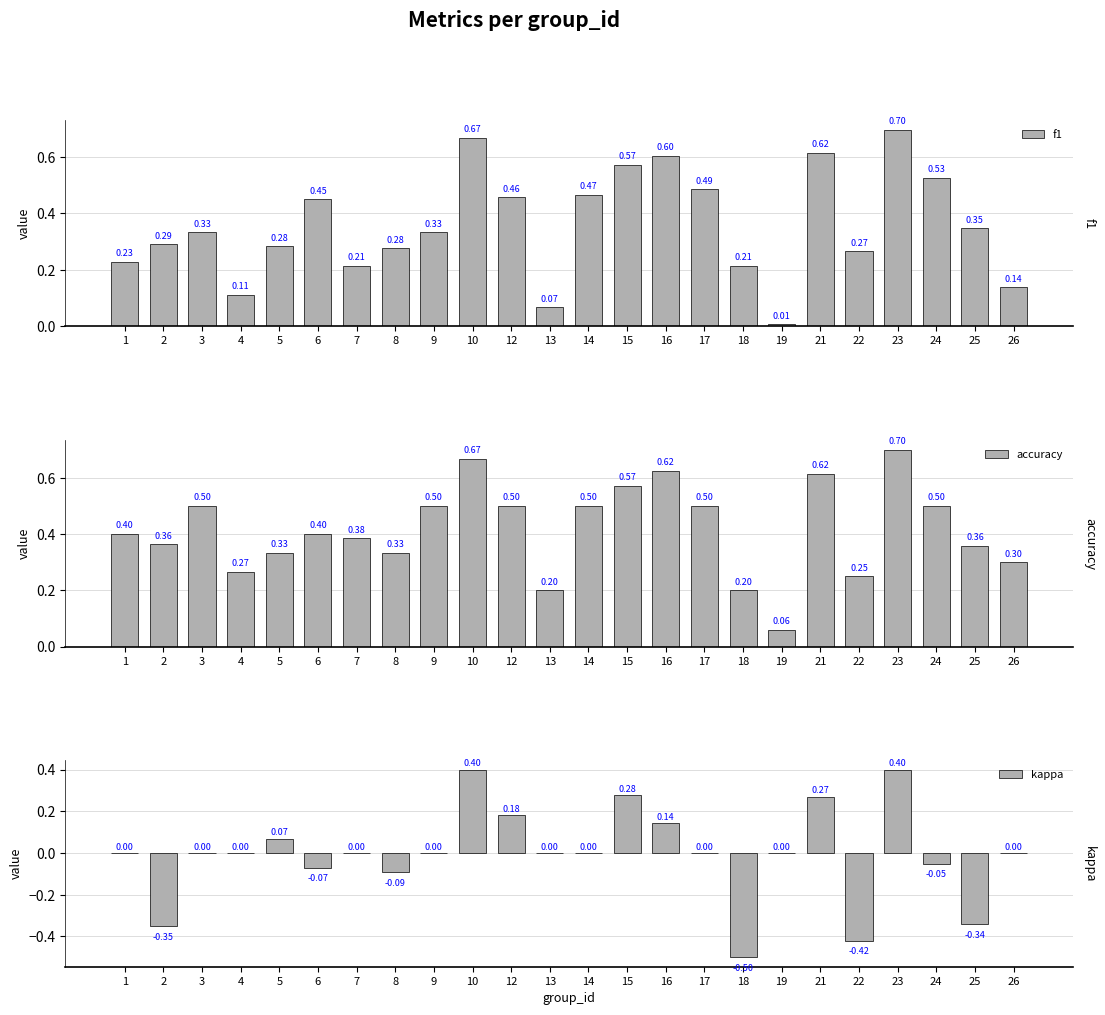

Between 3 and 1, which is larger?

3